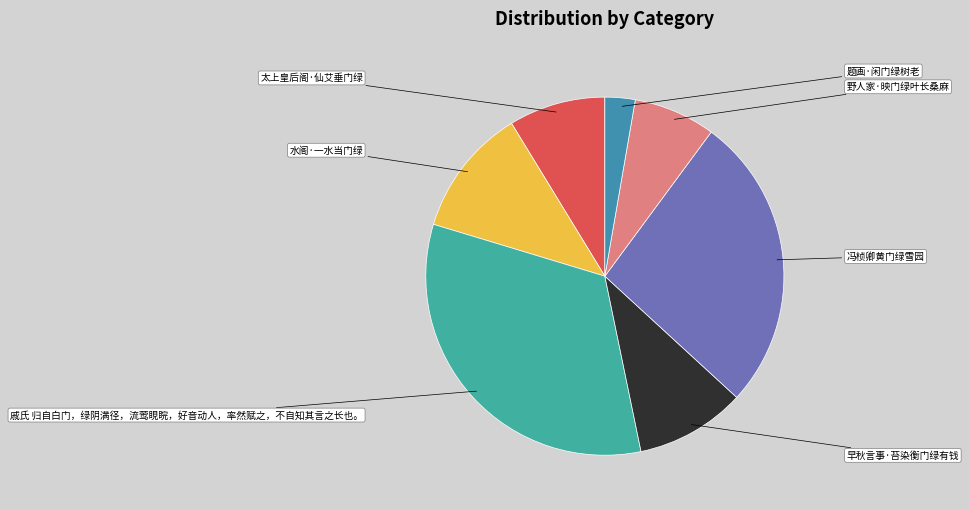

What percentage do 戚氏 归自白门，绿阴满径，流莺睍睆，好音动人，率然赋之，不自知其言之长也。 and 早秋言事·苔染衡门绿有钱 together represent?

42.8%